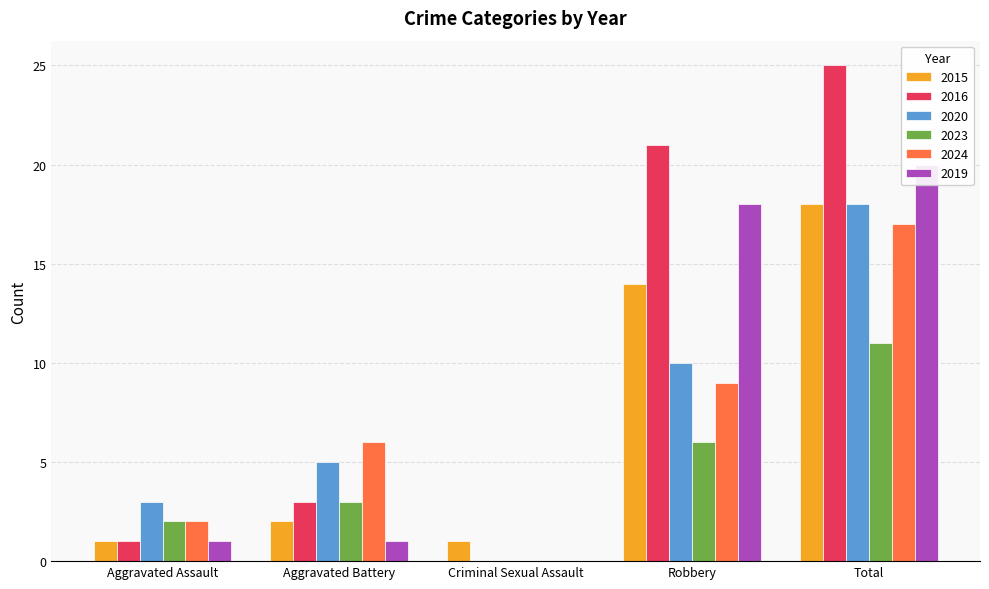

Which series has the largest total across all categories?

2016